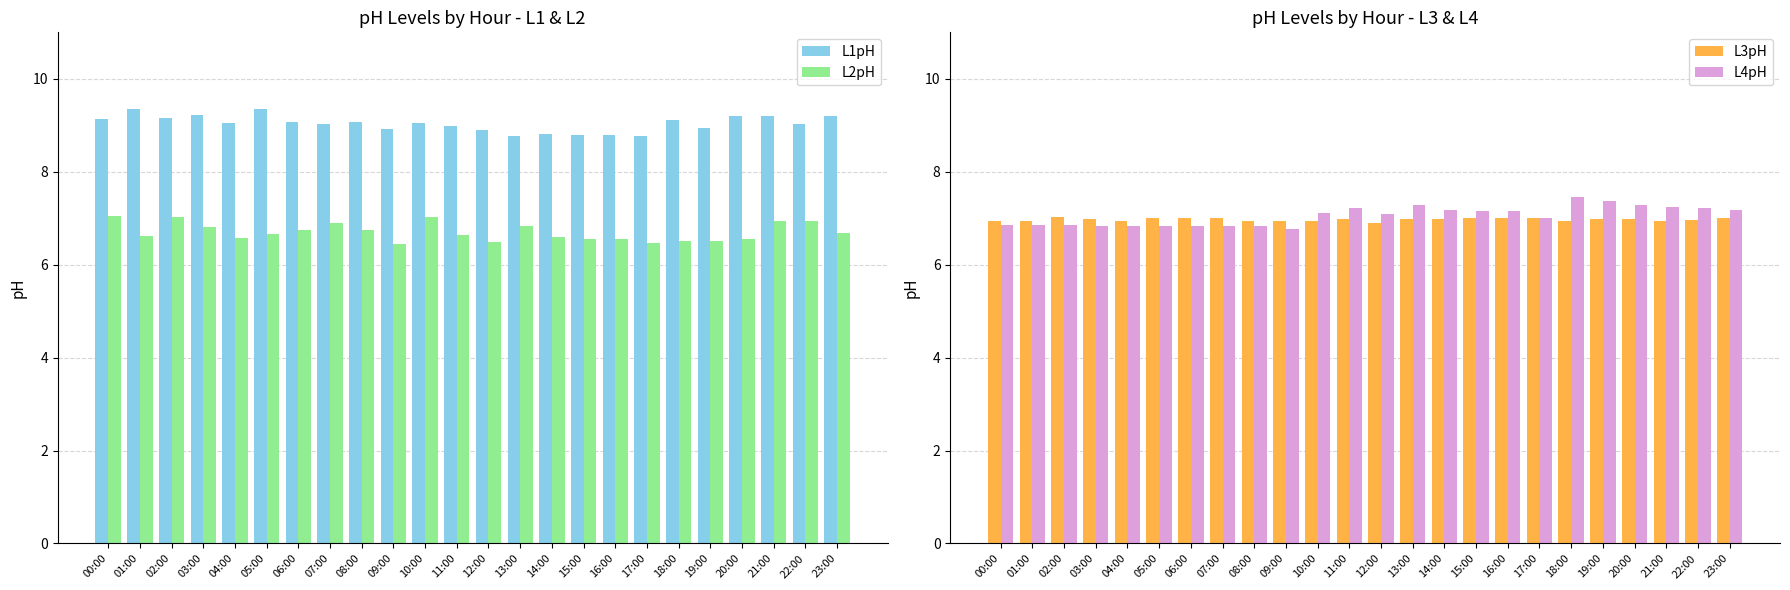

List the labels in order of L1pH value, largest first.

01:00, 05:00, 03:00, 21:00, 23:00, 20:00, 02:00, 00:00, 18:00, 06:00, 08:00, 04:00, 10:00, 07:00, 22:00, 11:00, 19:00, 09:00, 12:00, 14:00, 15:00, 16:00, 17:00, 13:00